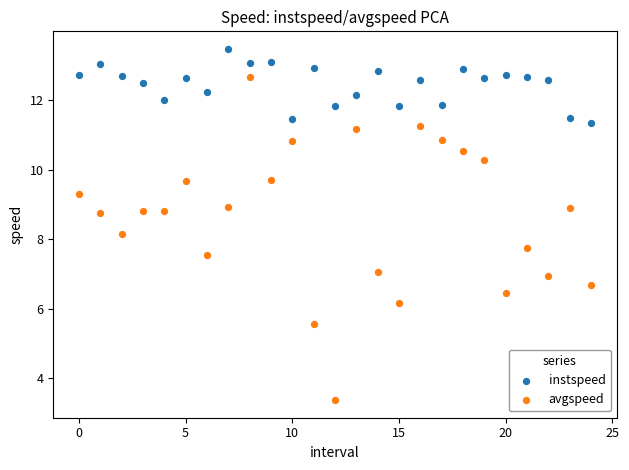

Which series contains the lowest Y value?

avgspeed